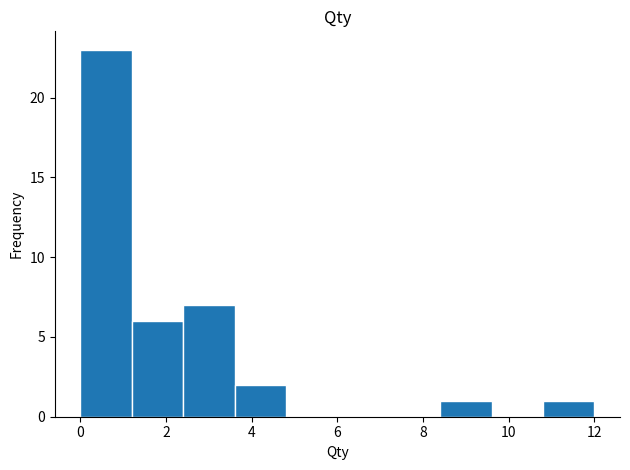

Over which range of the x-axis is the bar tallest?

0.0 to 1.2